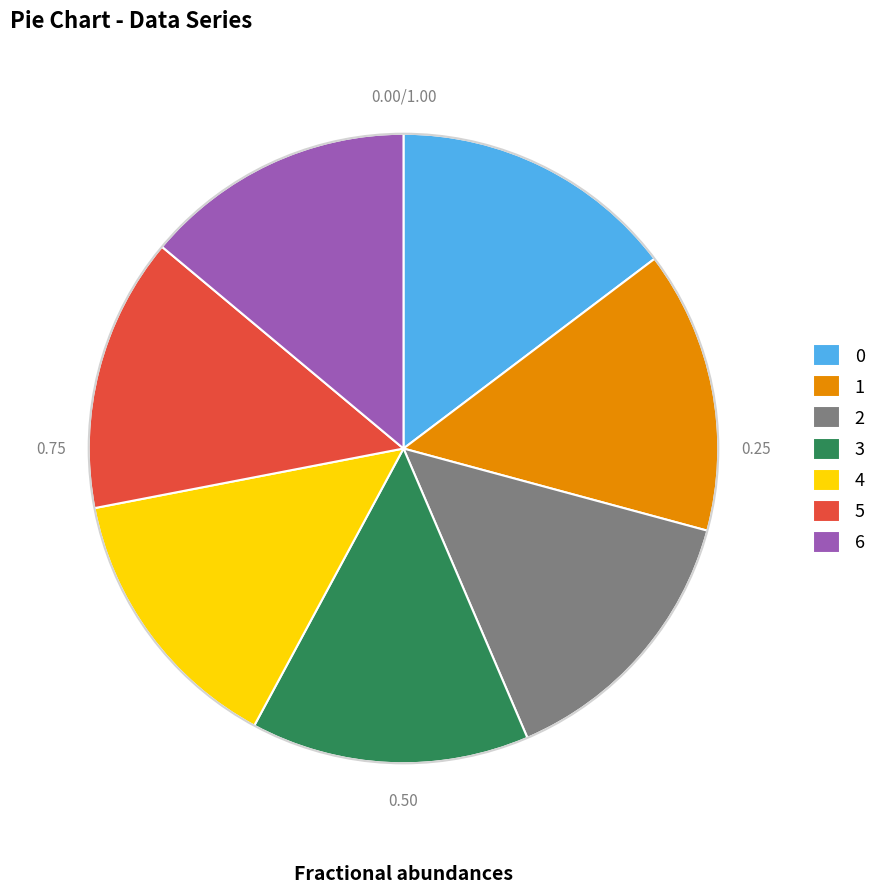

Is 0 the majority of the pie?

No